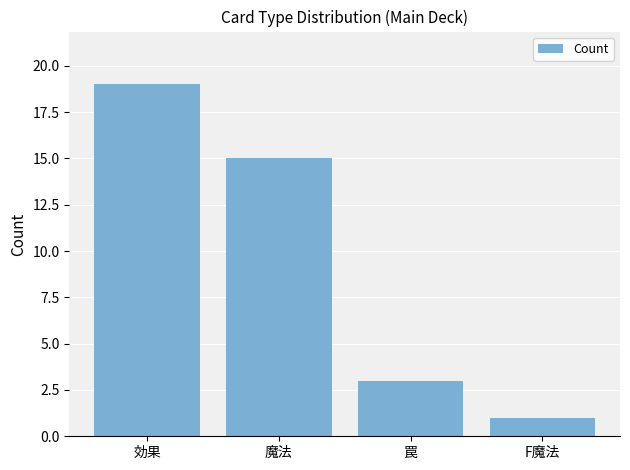

Is it true that the value at 魔法 is 23?

False